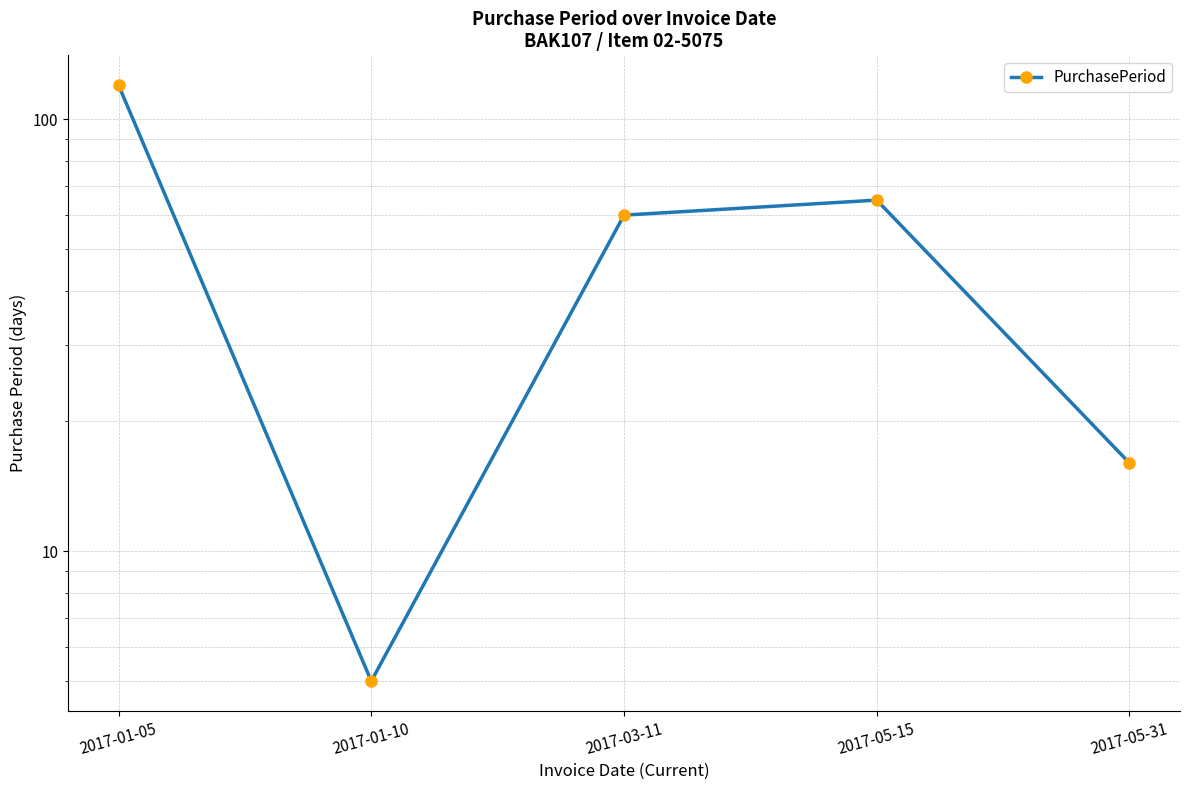

How many lines are shown in the chart?

1